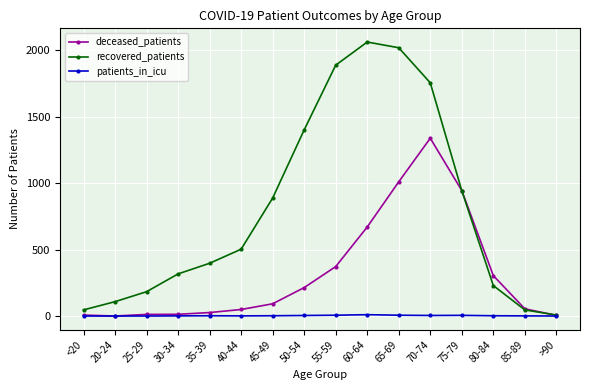

What is the value of the patients_in_icu point at the 13th from the left?

5